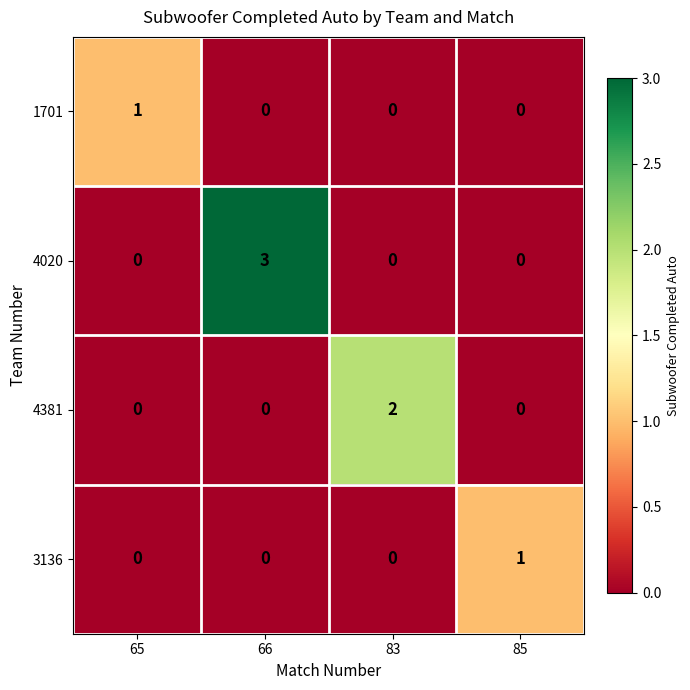

Reading left to right, extract all data points from this chart.

1701: 1	0	0	0
4020: 0	3	0	0
4381: 0	0	2	0
3136: 0	0	0	1